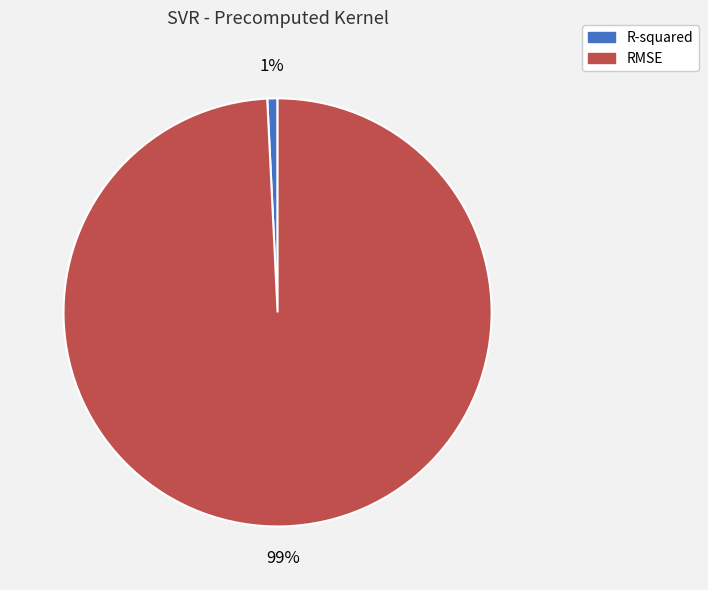

The R-squared slice represents 1% of the pie. True or false?

True